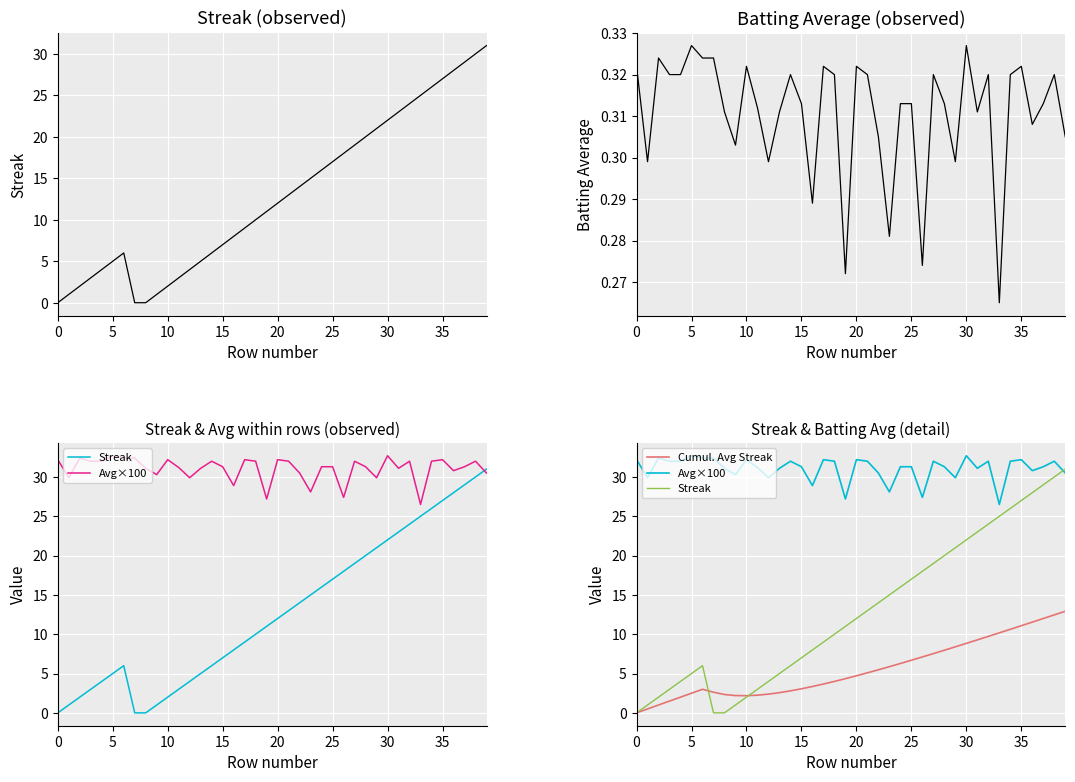

What is the label of the 35th point from the left?

34